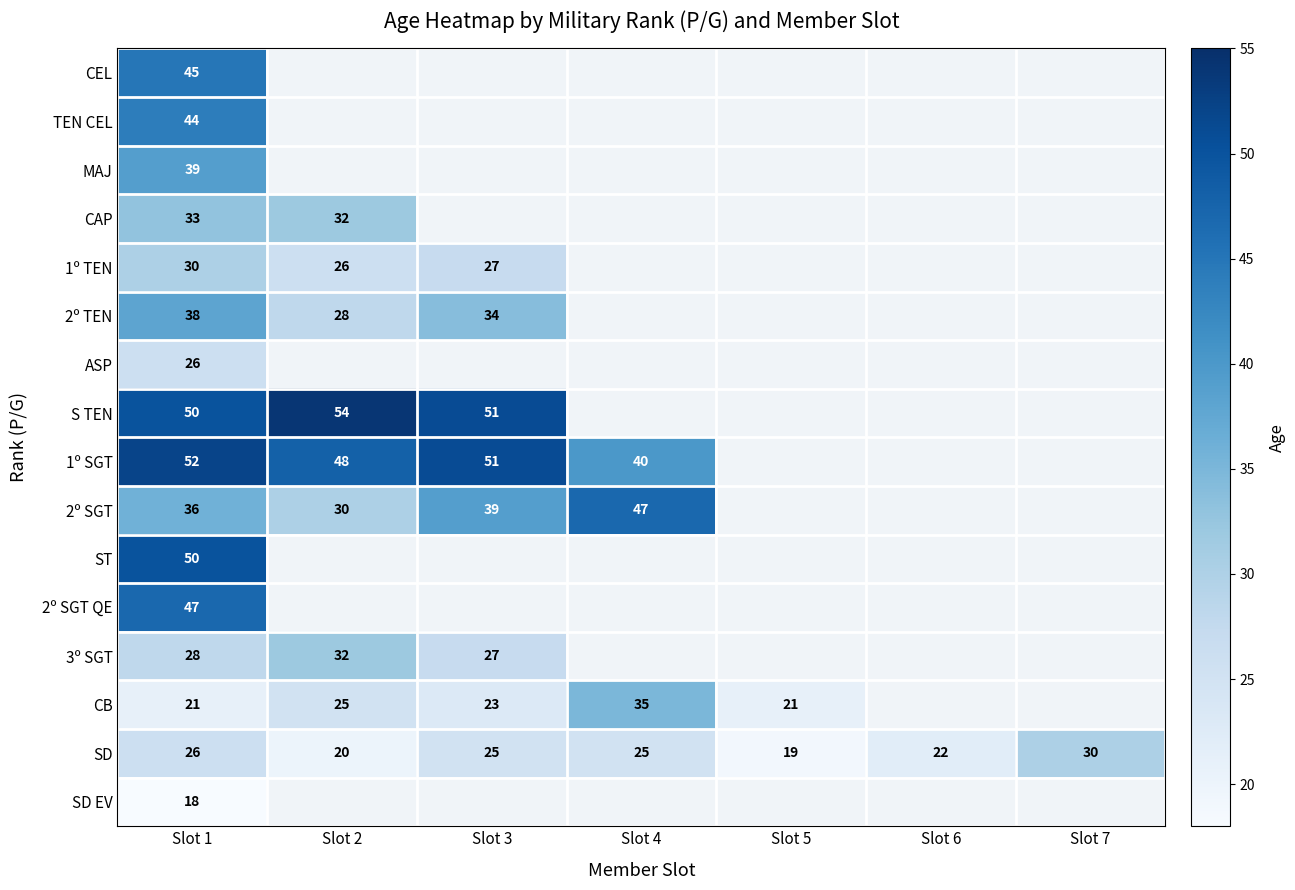

The value of 2º TEN at Slot 1 is 23. True or false?

False